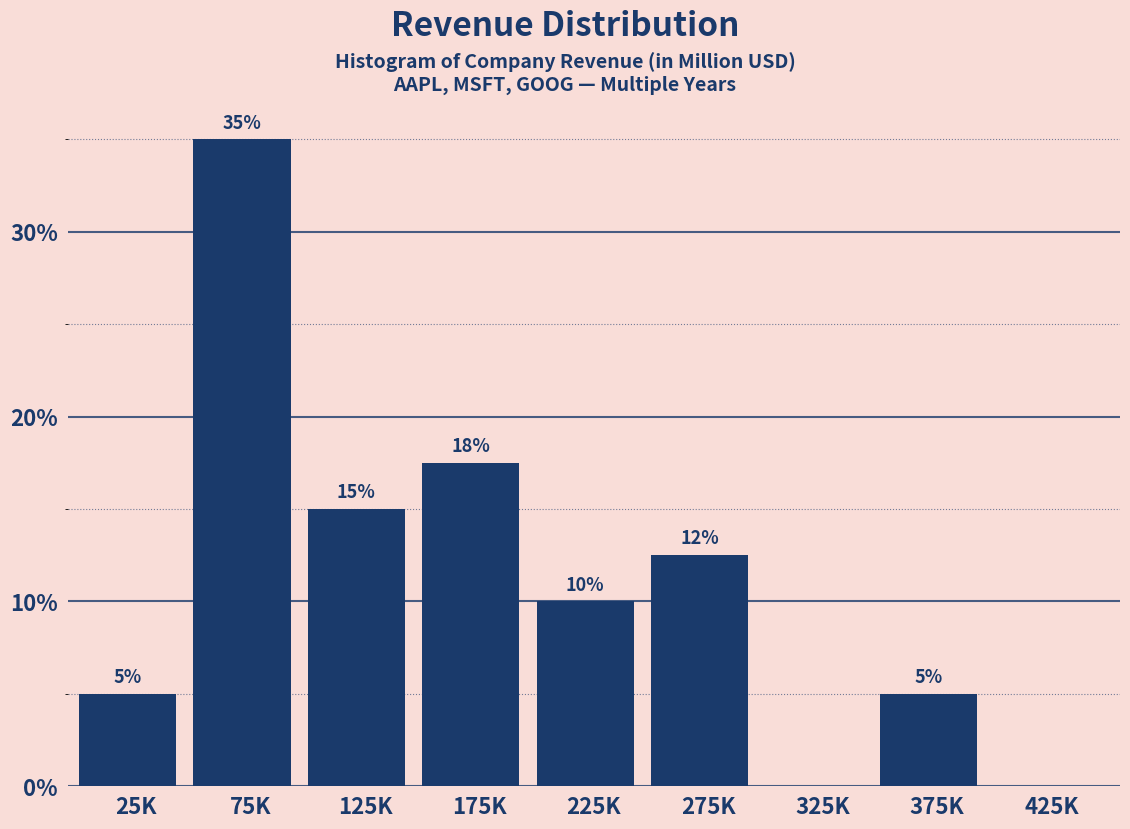

Which has a higher value, 75K or 25K?

75K